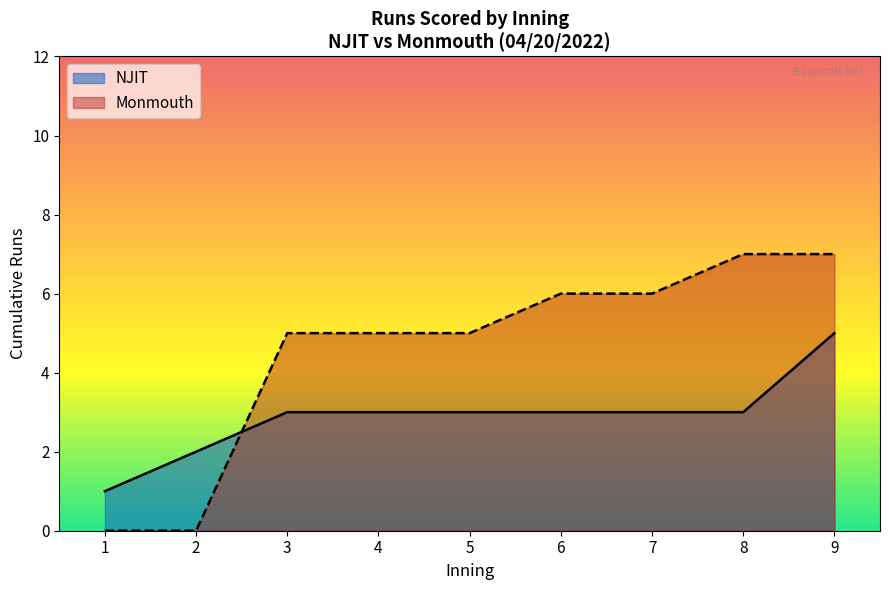

What is the approximate value of NJIT at 4?

3